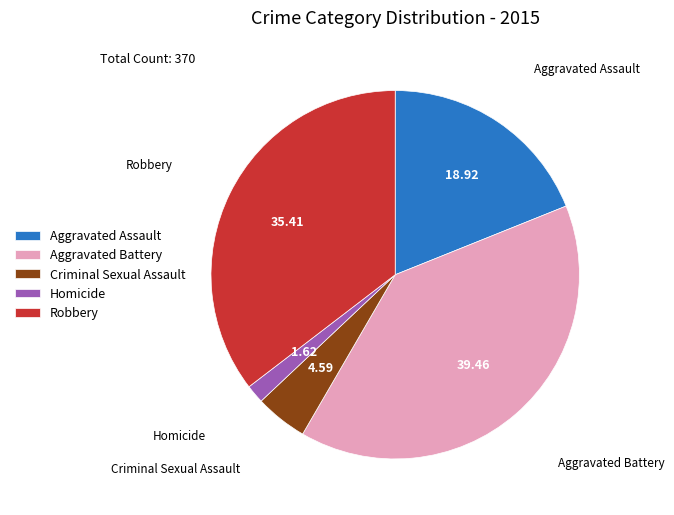

Approximately how many times larger is the value at Aggravated Battery compared to Aggravated Assault?

2.1